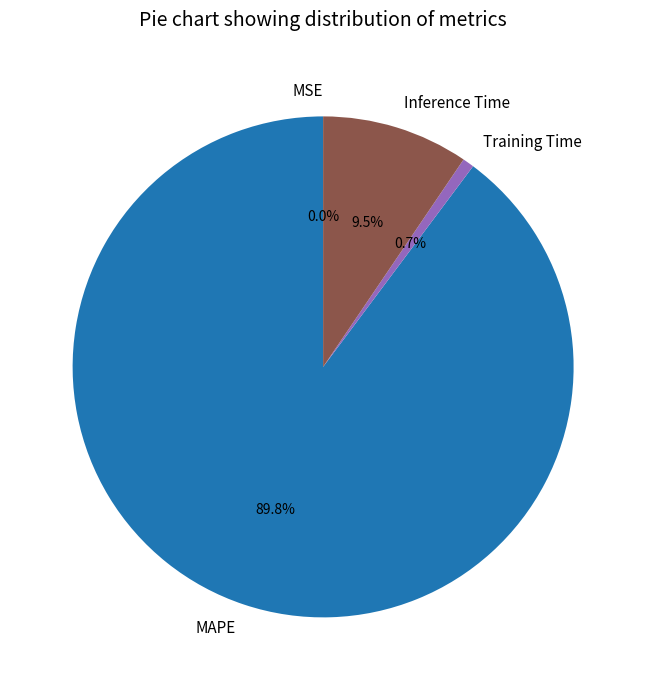

What is the largest slice in the pie chart?

MAPE